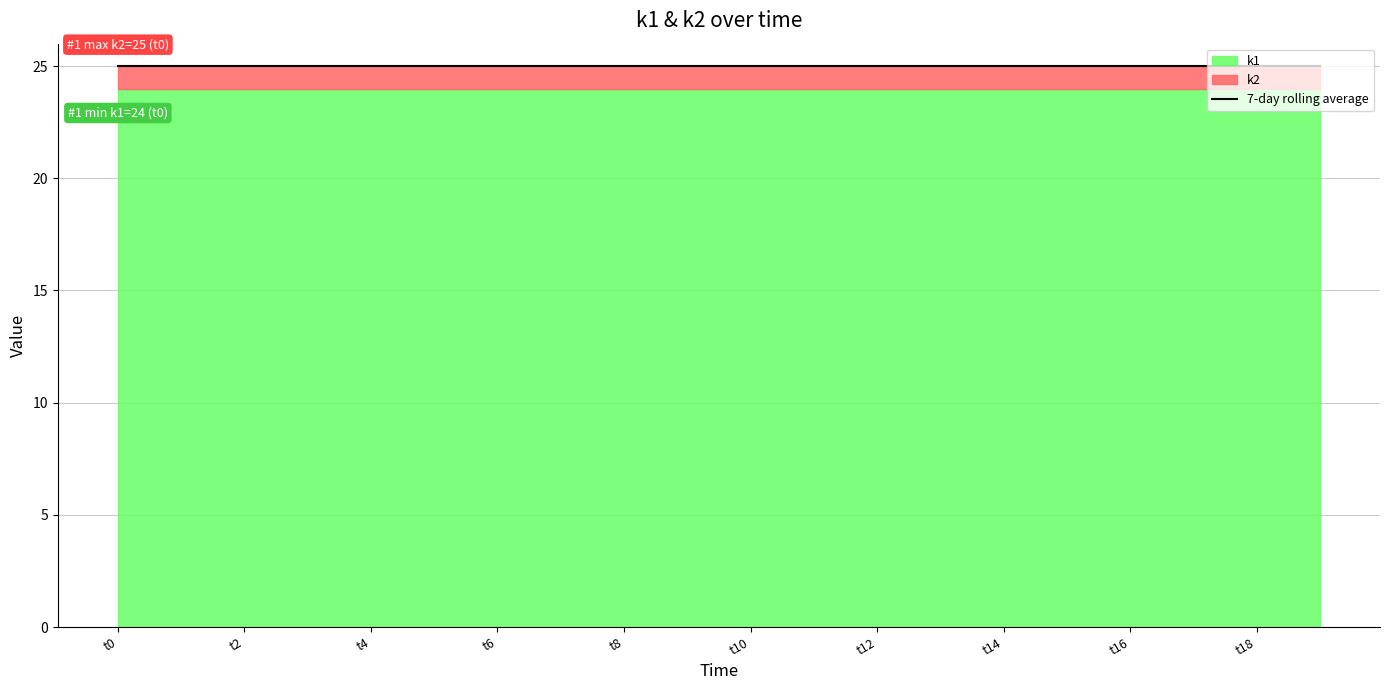

Reading left to right, what are all the values shown in this chart?

k1: t0=24	t1=24	t2=24	t3=24	t4=24	t5=24	t6=24	t7=24	t8=24	t9=24	t10=24	t11=24	t12=24	t13=24	t14=24	t15=24	t16=24	t17=24	t18=24	t19=24
k2: t0=25	t1=25	t2=25	t3=25	t4=25	t5=25	t6=25	t7=25	t8=25	t9=25	t10=25	t11=25	t12=25	t13=25	t14=25	t15=25	t16=25	t17=25	t18=25	t19=25